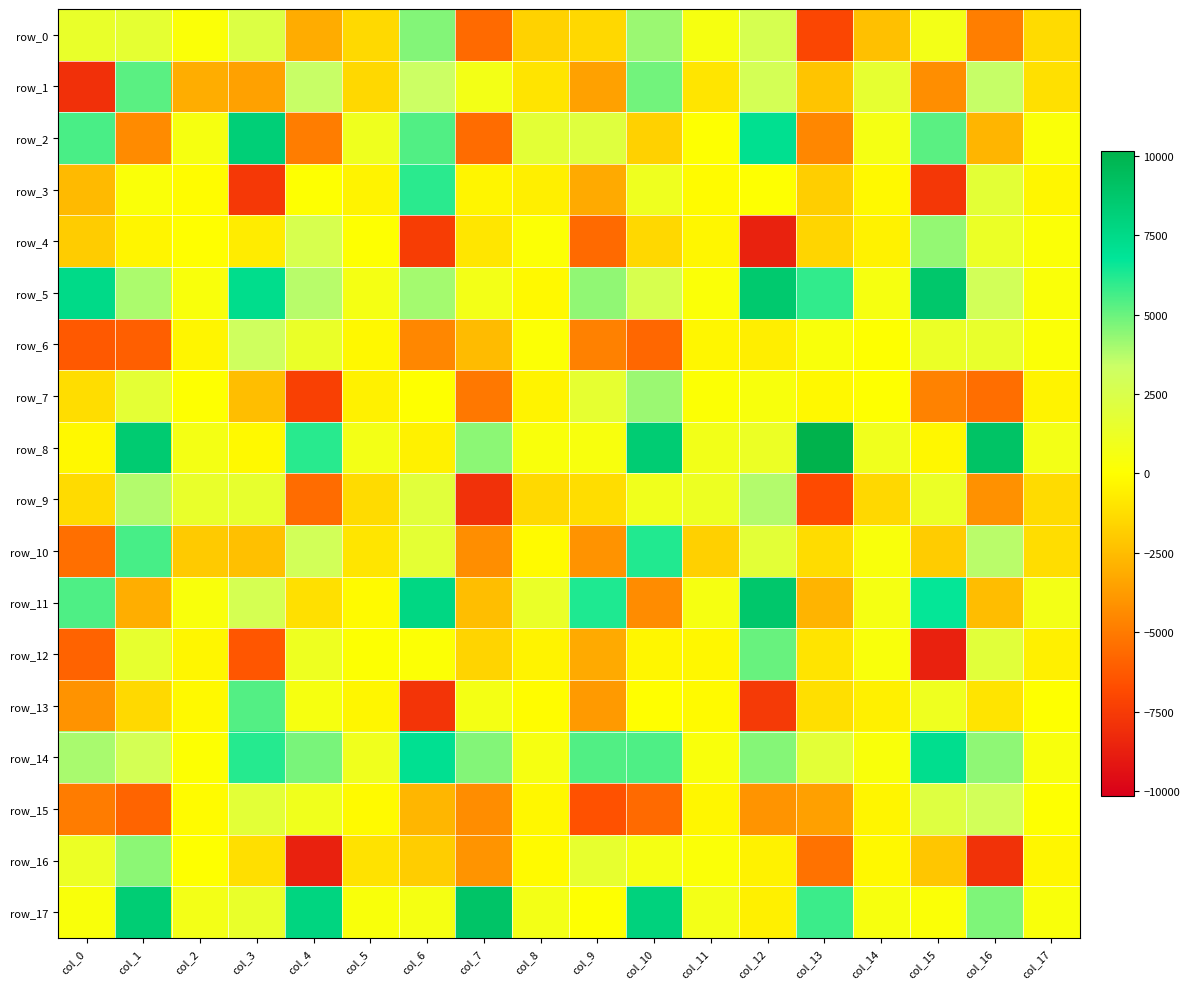

Reading right to left, list all the values displayed in this chart.

row_0: -1344.3	-4845.0	776.7	-2356.0	-7032.4	2692.6	535.6	4191.7	-1436.7	-1683.6	-5635.5	4566.8	-1398.8	-3111.3	2276.3	255.9	1697.9	1403.4
row_1: -1176.4	3492.5	-4250.0	1651.1	-2204.5	2855.8	-966.8	4843.5	-3555.1	-1031.6	736.1	3317.5	-1438.5	3448.9	-3543.1	-3061.0	5259.7	-7981.9
row_2: 280.3	-2814.5	5262.3	668.6	-4540.5	7137.8	55.1	-1710.2	2083.4	1825.4	-5537.8	5423.5	995.3	-4898.9	8249.3	527.0	-4373.7	5519.7
row_3: -343.4	1808.2	-7671.9	-211.8	-1846.2	62.7	-129.1	1067.1	-3201.7	-570.1	-379.2	6058.9	-410.9	73.7	-7631.8	-102.2	311.8	-2585.1
row_4: 220.5	1293.8	4288.2	-451.8	-1549.7	-8653.5	-333.6	-1463.8	-5612.2	182.7	-932.9	-7393.4	66.6	2614.6	-678.1	-5.0	-373.3	-1927.4
row_5: 283.1	2904.3	8744.1	552.8	5915.6	8648.6	277.4	2593.4	4354.7	-213.4	774.7	4025.5	674.4	3705.9	7306.3	377.2	3923.4	7472.3
row_6: 210.1	1481.7	1298.6	21.1	328.7	-608.6	-349.7	-5734.4	-4738.7	196.5	-2566.1	-4558.4	-249.8	1345.5	3117.2	-381.4	-6053.8	-6252.8
row_7: -434.9	-5465.2	-4697.5	2.9	-245.6	425.5	157.7	4184.0	1633.9	-405.7	-5084.9	10.1	-480.6	-7298.5	-2437.5	68.1	1763.5	-1237.7
row_8: 744.6	9043.6	-286.0	978.1	10162.2	1243.1	799.9	8449.0	469.1	368.1	4427.7	-496.8	749.1	6097.1	-233.9	711.2	8534.5	-247.7
row_9: -1322.8	-4156.8	1294.9	-1452.2	-6831.8	3791.5	1127.5	938.2	-1251.7	-1415.5	-7945.8	1984.7	-1337.2	-5540.1	1524.1	1461.0	3800.9	-1320.1
row_10: -1250.1	3681.7	-1926.3	392.7	-1307.6	1853.9	-1754.8	6206.2	-4085.3	-167.5	-4255.2	1727.0	-965.8	2937.3	-2354.3	-1992.5	5567.6	-5400.1
row_11: 719.8	-2471.8	6702.5	621.7	-2845.3	8768.6	591.6	-4364.3	6251.7	1326.0	-2459.1	7736.8	-176.8	-1168.4	2712.7	387.5	-3038.4	5455.4
row_12: -553.0	1912.3	-8688.4	386.0	-1022.2	5011.6	-285.3	-342.2	-3198.9	-407.4	-1622.1	184.5	112.0	1097.4	-6358.7	-351.4	1569.4	-5891.6
row_13: 27.3	-1026.7	1058.8	-516.5	-1194.7	-7572.7	-191.8	-36.7	-3784.5	-103.8	678.4	-7818.8	-328.5	544.7	5372.0	-236.6	-1418.0	-4075.4
row_14: 430.2	4391.5	7214.5	343.9	1848.5	4555.8	378.7	5451.0	5428.2	570.2	4586.2	7068.3	970.0	4757.9	6137.6	93.7	2790.7	3968.2
row_15: 44.8	2969.3	2151.3	-363.0	-3601.5	-4045.0	-343.1	-5614.1	-6581.3	-286.8	-4288.1	-2748.0	-170.8	943.6	1836.1	-132.6	-5838.1	-4925.3
row_16: -338.6	-7932.7	-2106.8	-267.7	-5321.8	-469.5	272.0	638.7	1551.1	-187.3	-4037.0	-1886.9	-1104.8	-8692.8	-1219.8	38.3	4410.1	1257.9
row_17: 320.3	4673.5	223.0	505.2	5782.3	-522.9	763.9	8018.2	78.6	728.1	8936.6	603.0	324.1	7837.3	1422.9	783.1	8348.9	327.5